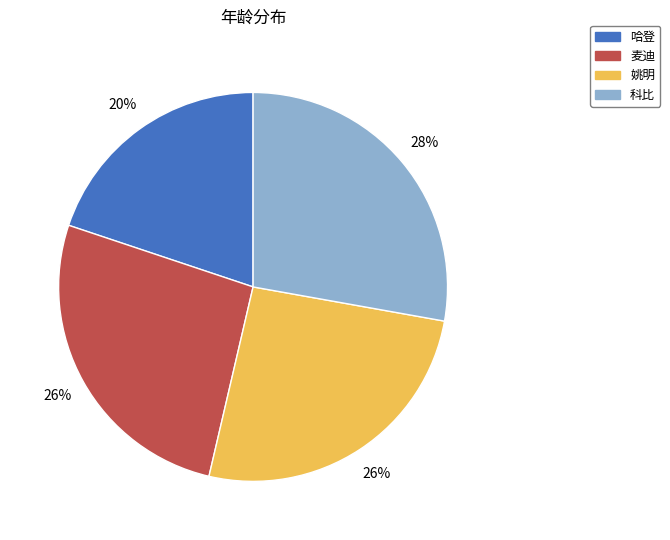

To the nearest percent, what is the difference between the largest and smallest slice percentages?

8%